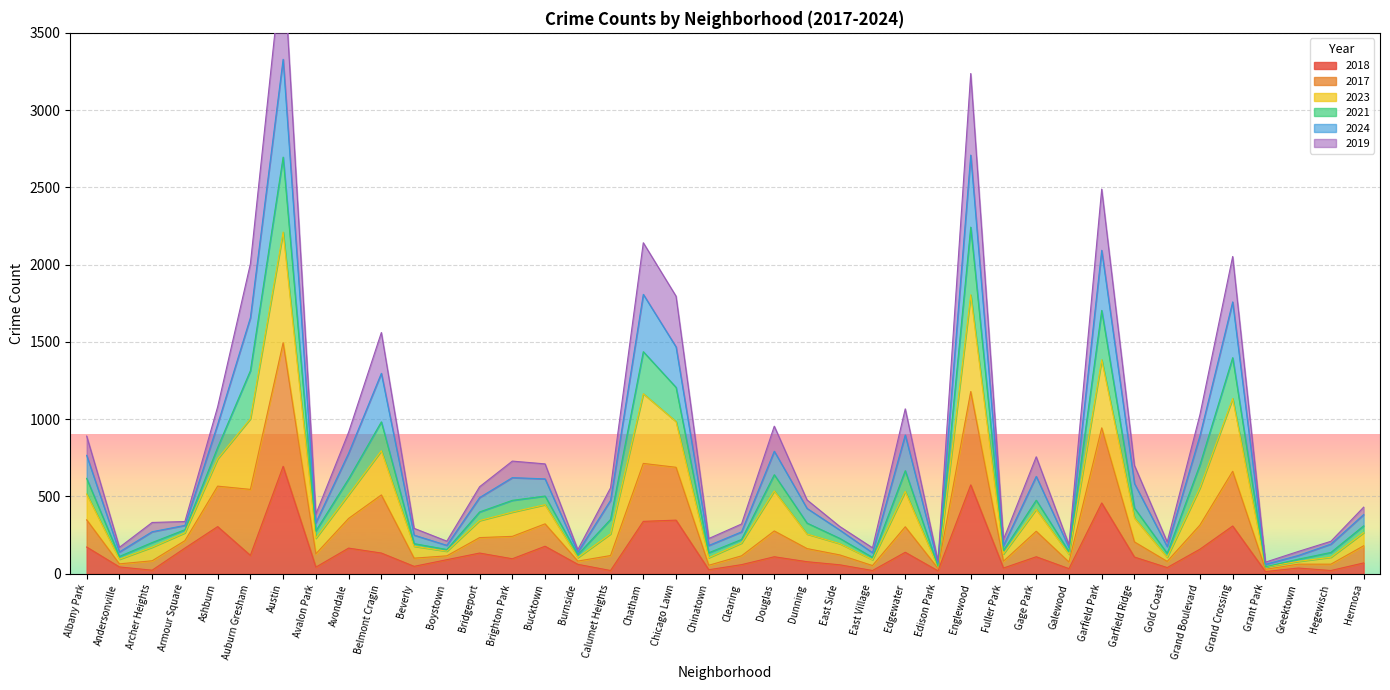

The value of 2018 at Grand Boulevard is 159. True or false?

True